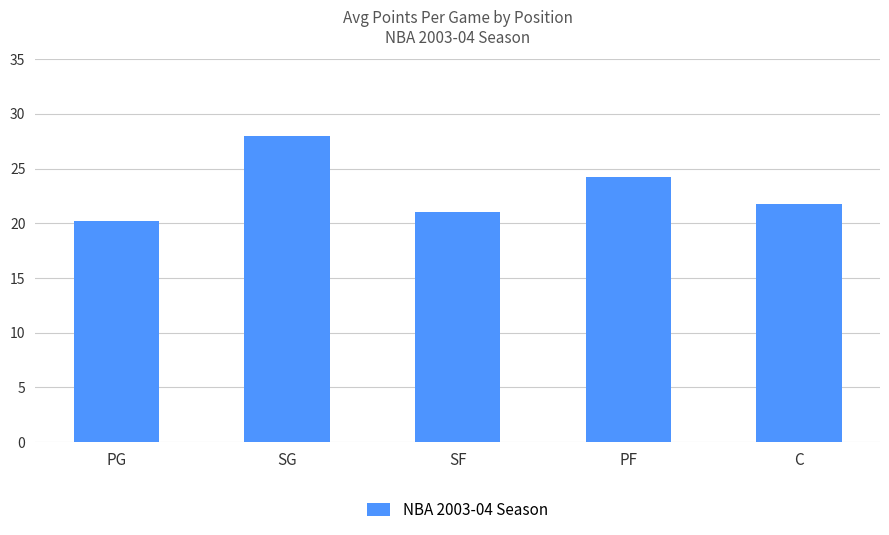

The chart shows a value of 10.9 at C. True or false?

False